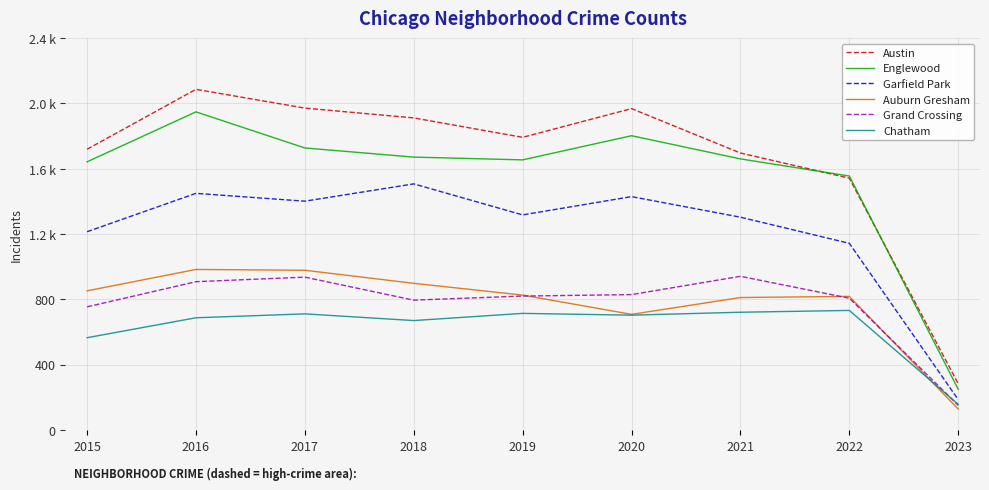

Is this an area chart (filled region under the line)?

No